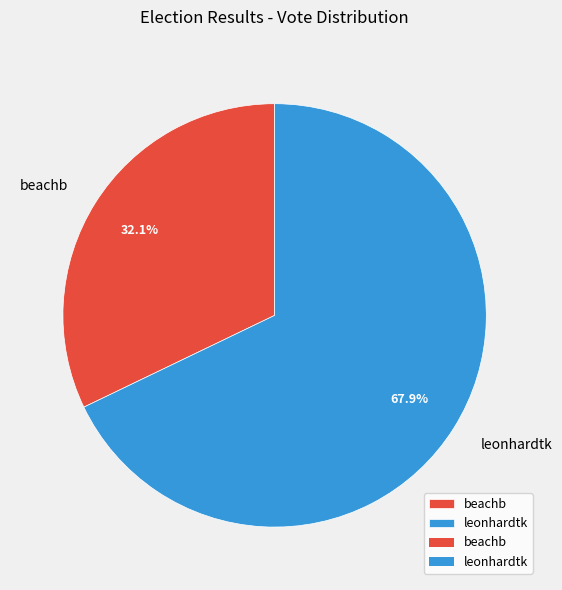

To the nearest percent, what portion does leonhardtk represent?

68%